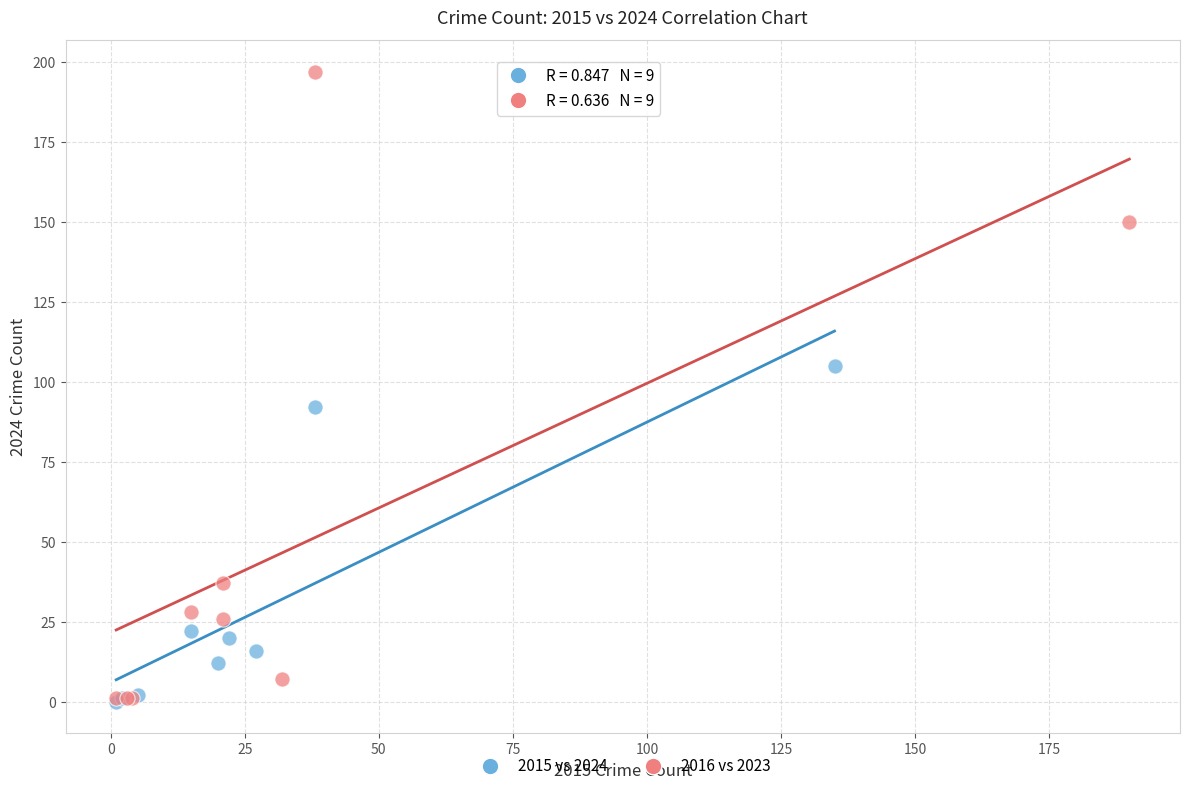

Which series has the largest Y range (max minus min)?

2016 vs 2023